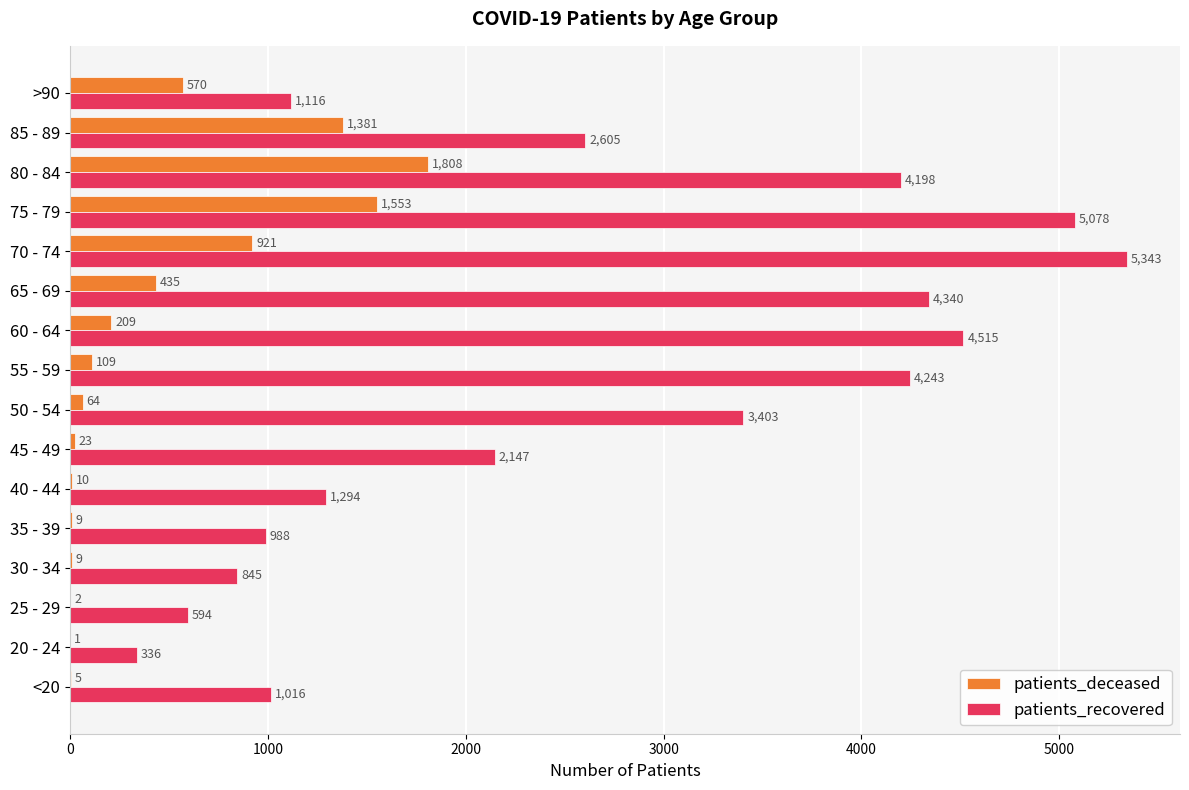

What is the sum of the patients_deceased values at 60 - 64 and 65 - 69?

644